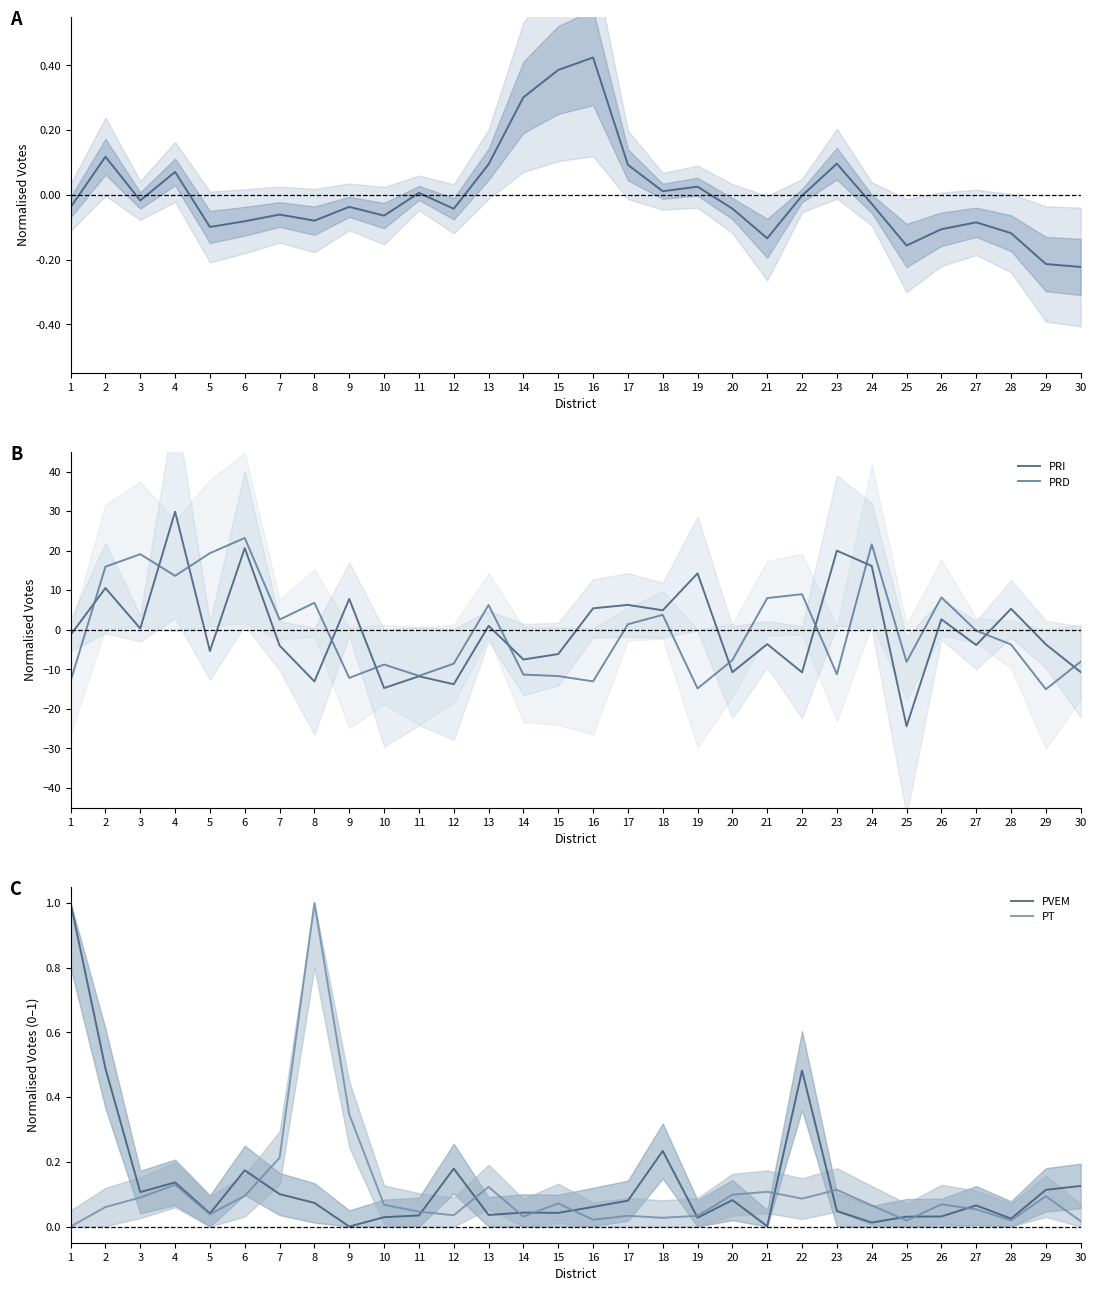

Between 7 and 19, which series saw the biggest shift?

PRI